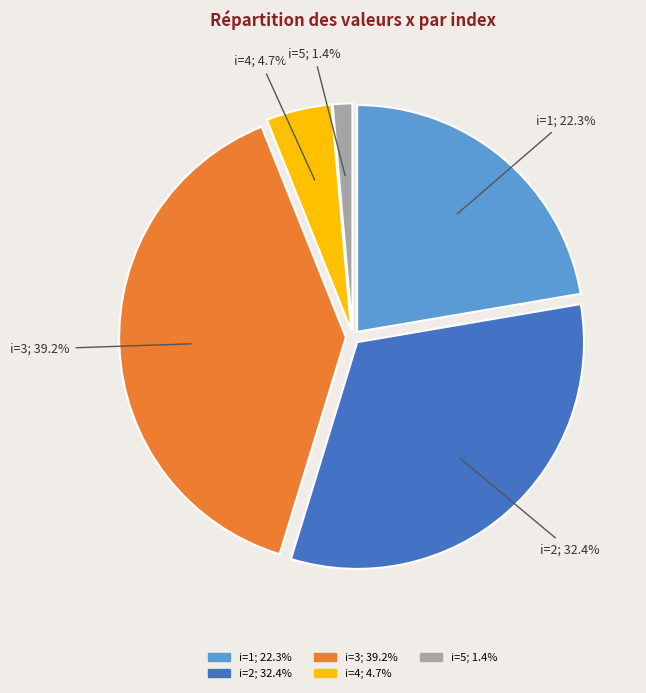

Which category has the smallest portion of the pie?

i=5; 1.4%